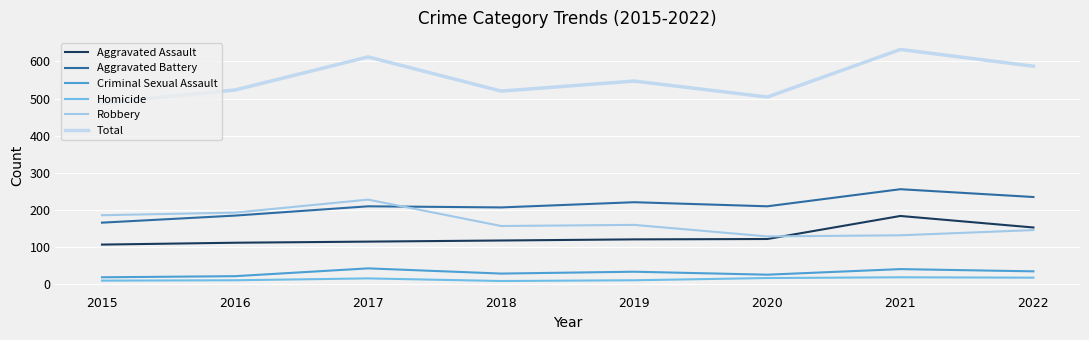

True or false: Criminal Sexual Assault and Homicide intersect in this chart.

False